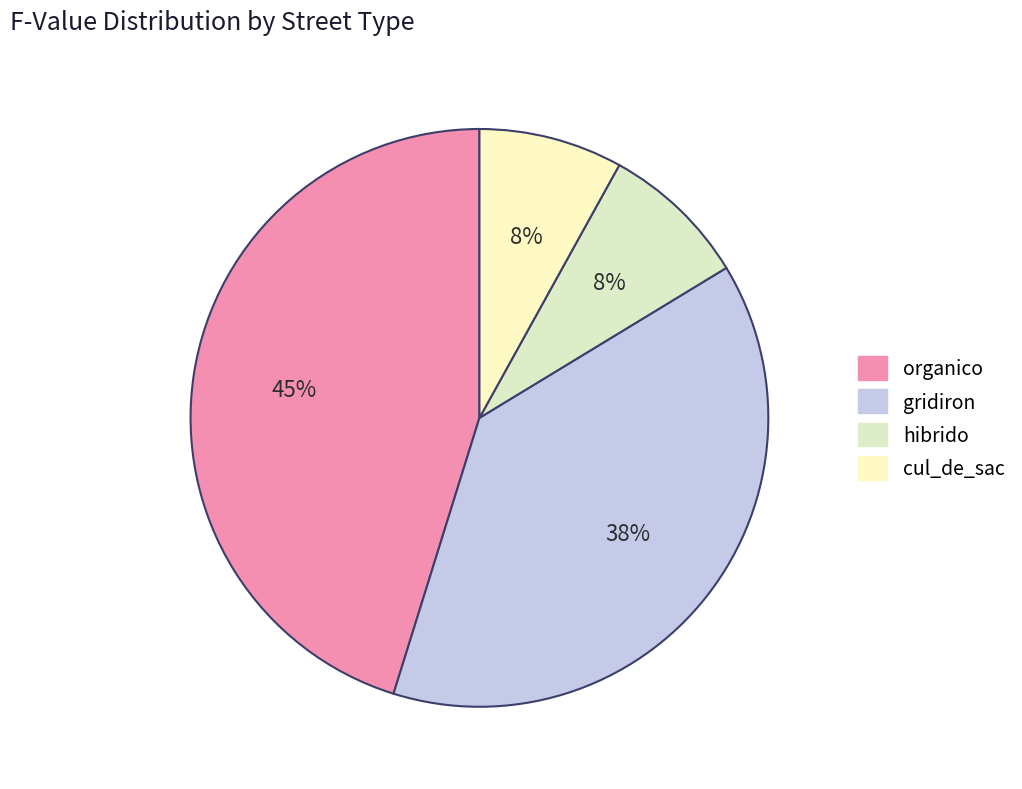

The gridiron slice represents 25% of the pie. True or false?

False